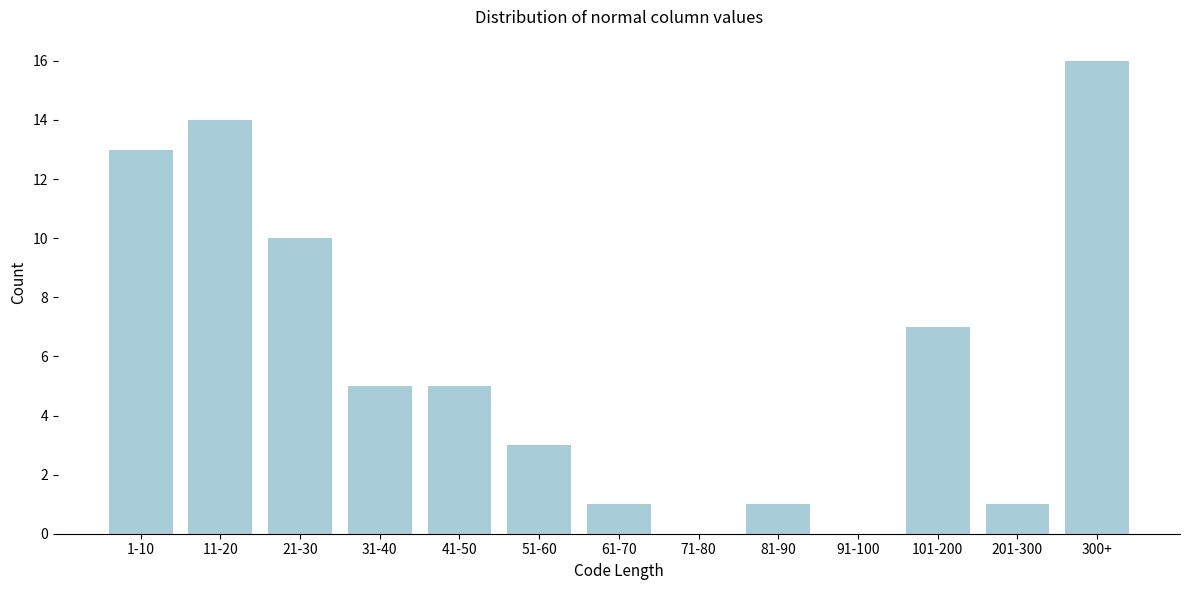

Reading right to left, transcribe all the data shown in this chart.

300+=16	201-300=1	101-200=7	91-100=0	81-90=1	71-80=0	61-70=1	51-60=3	41-50=5	31-40=5	21-30=10	11-20=14	1-10=13